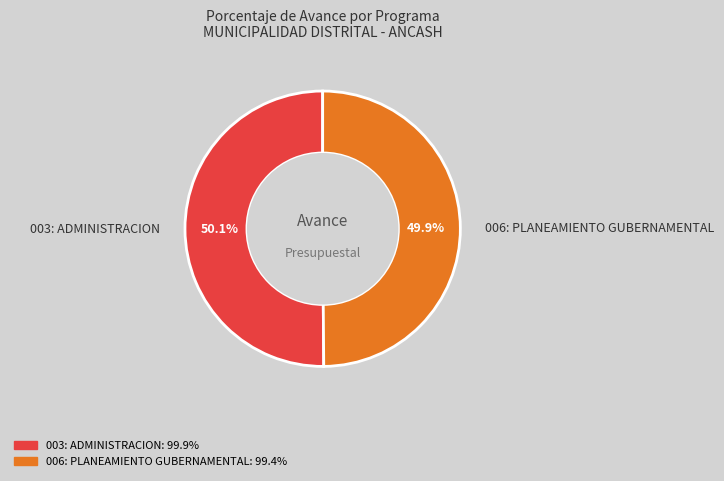

Approximately how many times larger is the value at 003: ADMINISTRACION compared to 006: PLANEAMIENTO GUBERNAMENTAL?

1.0